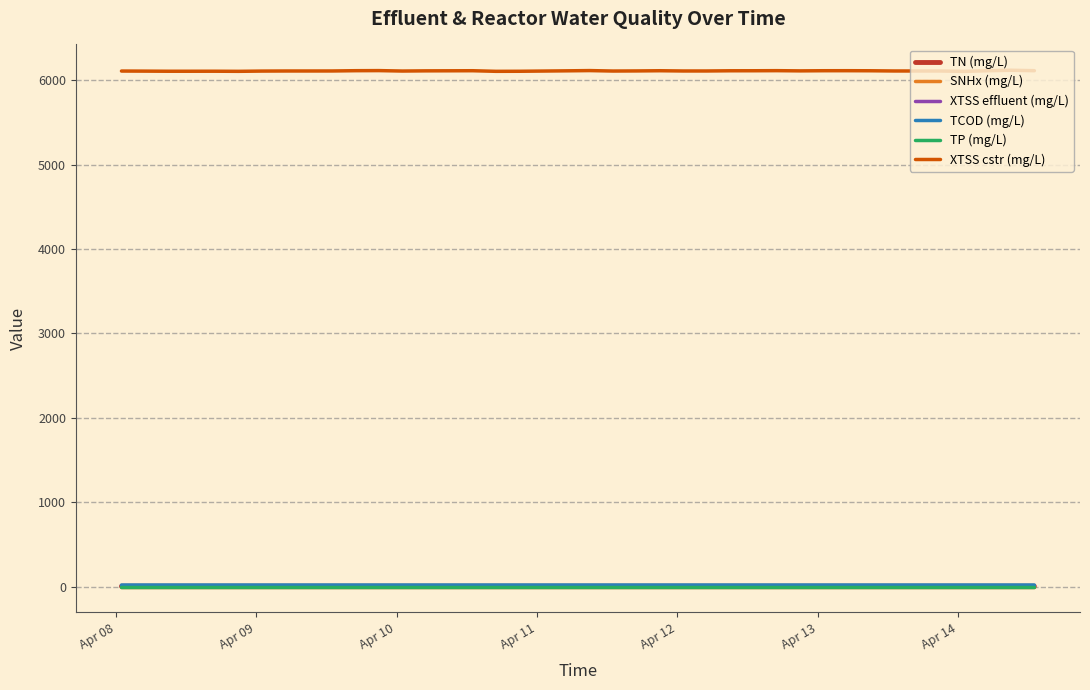

True or false: TCOD (mg/L) and XTSS effluent (mg/L) cross at least once.

False